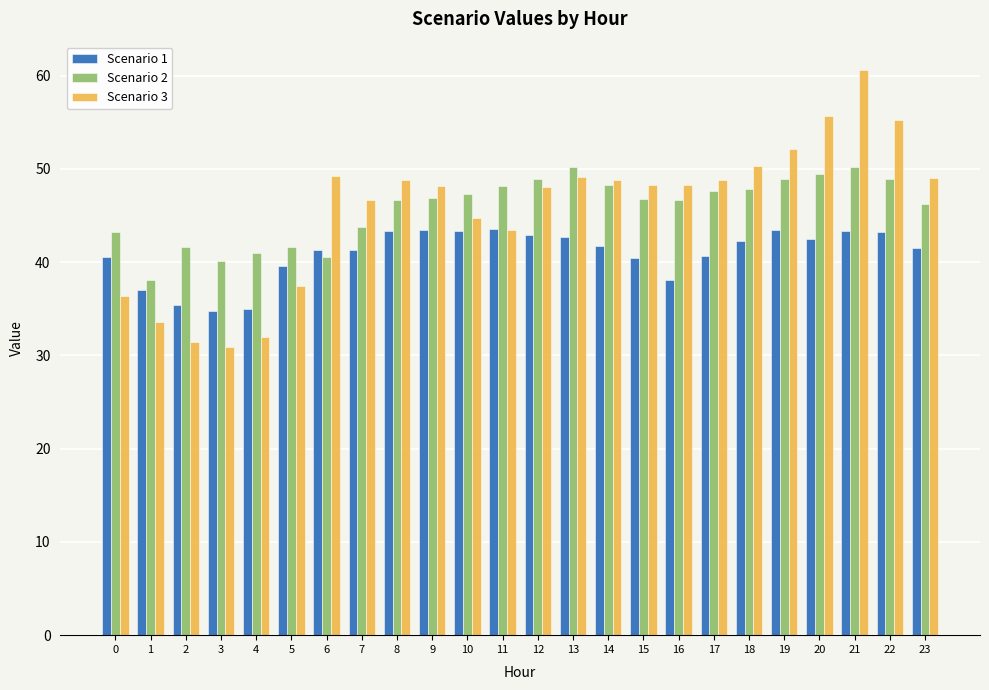

What is the value of the Scenario 3 bar at the 1st from the left?

36.3